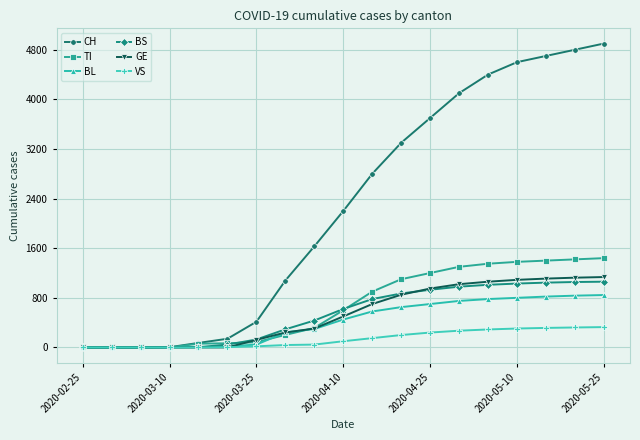

Which series has the largest total across all categories?

CH